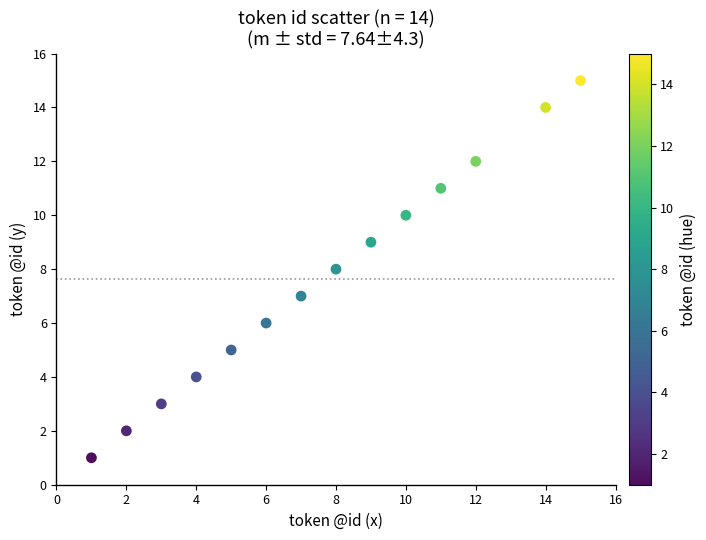

What is the range of Y values (max minus min)?

14